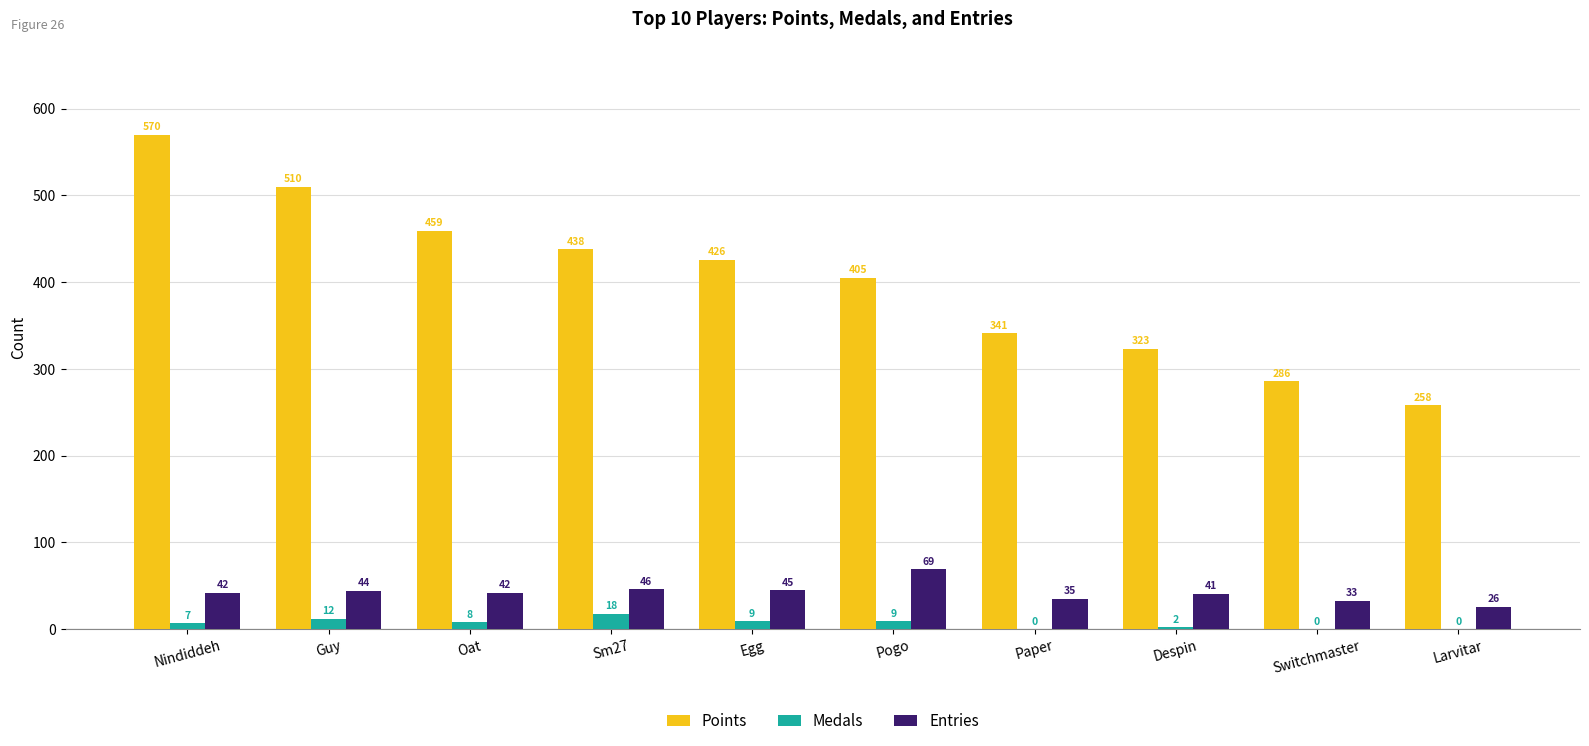

What is the sum of the Medals values at Nindiddeh and Paper?

7